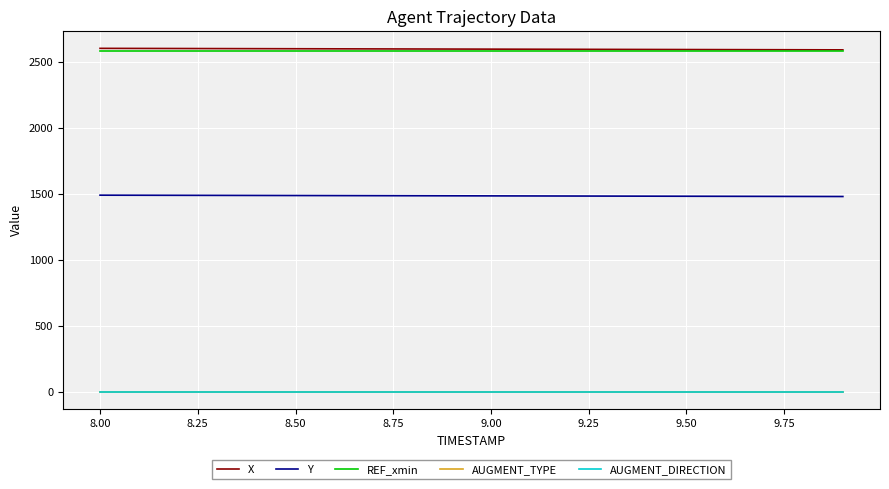

What is the maximum value shown in the chart?

2604.5